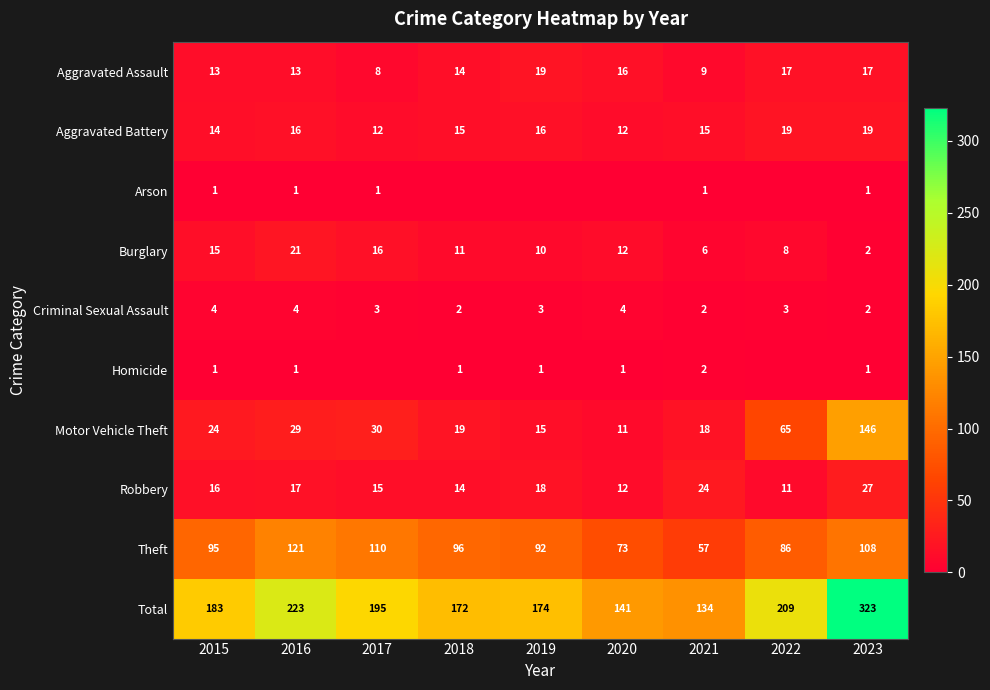

True or false: Burglary has a value of 15 at 2015.

True